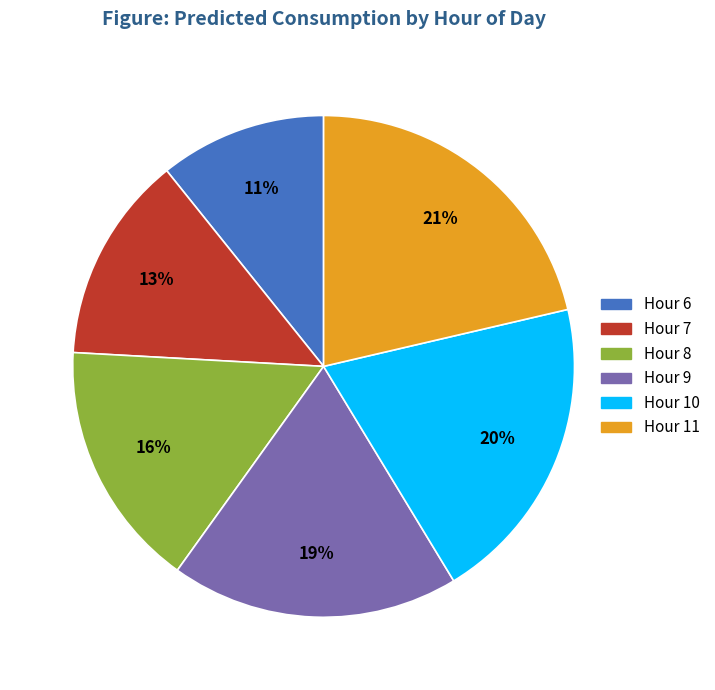

Does any single category account for the majority?

No